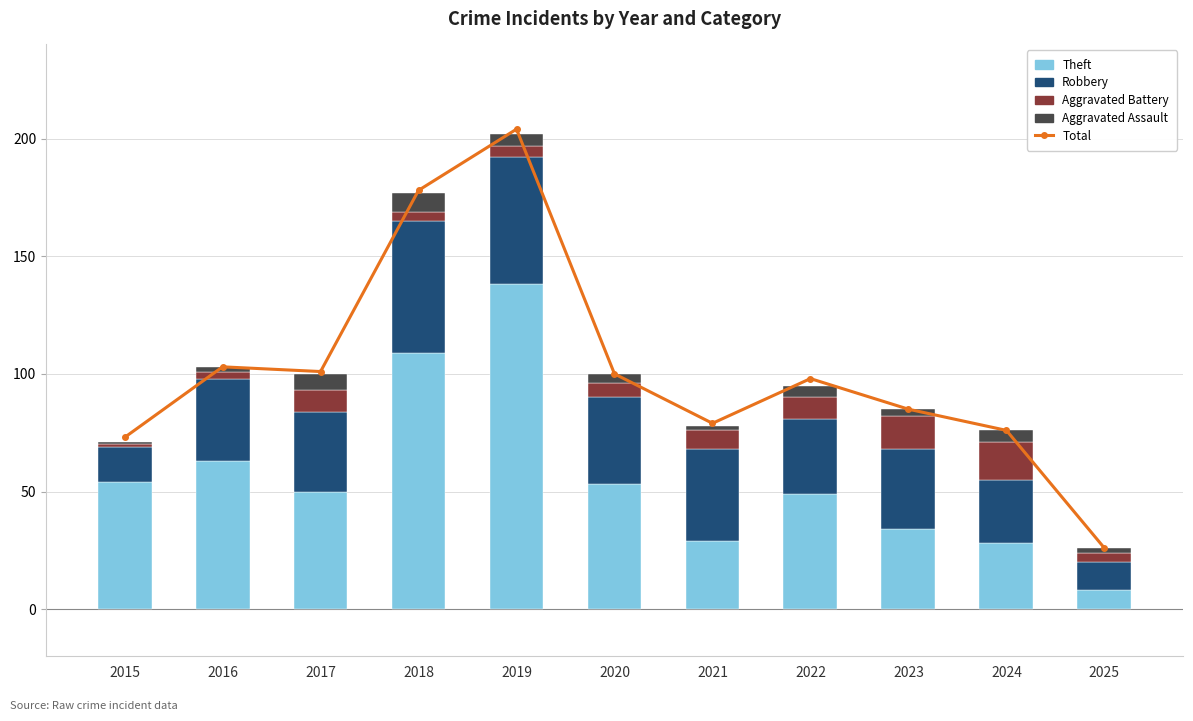

Where does the Robbery series first go above 34?

2016